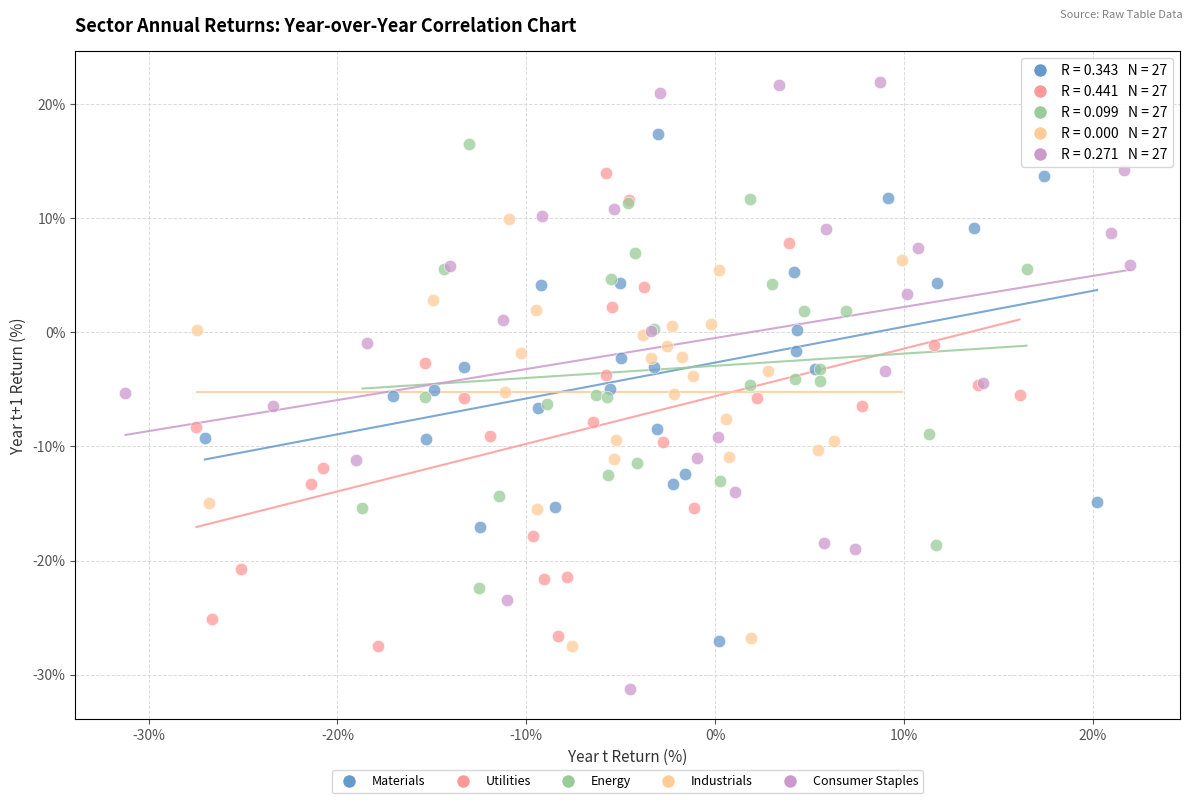

Which series has the largest Y range (max minus min)?

Consumer Staples